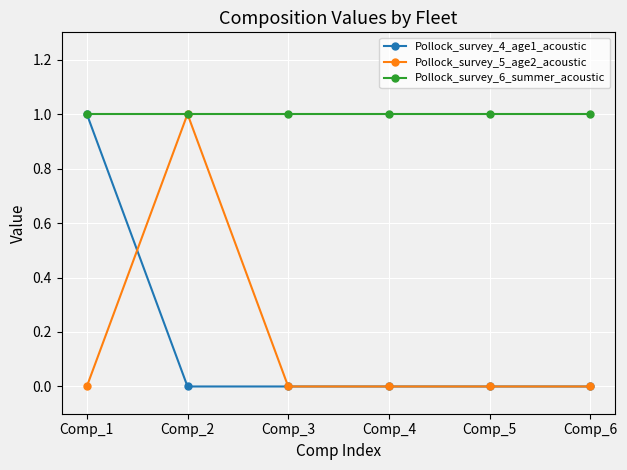

What is the maximum value for Pollock_survey_6_summer_acoustic?

1